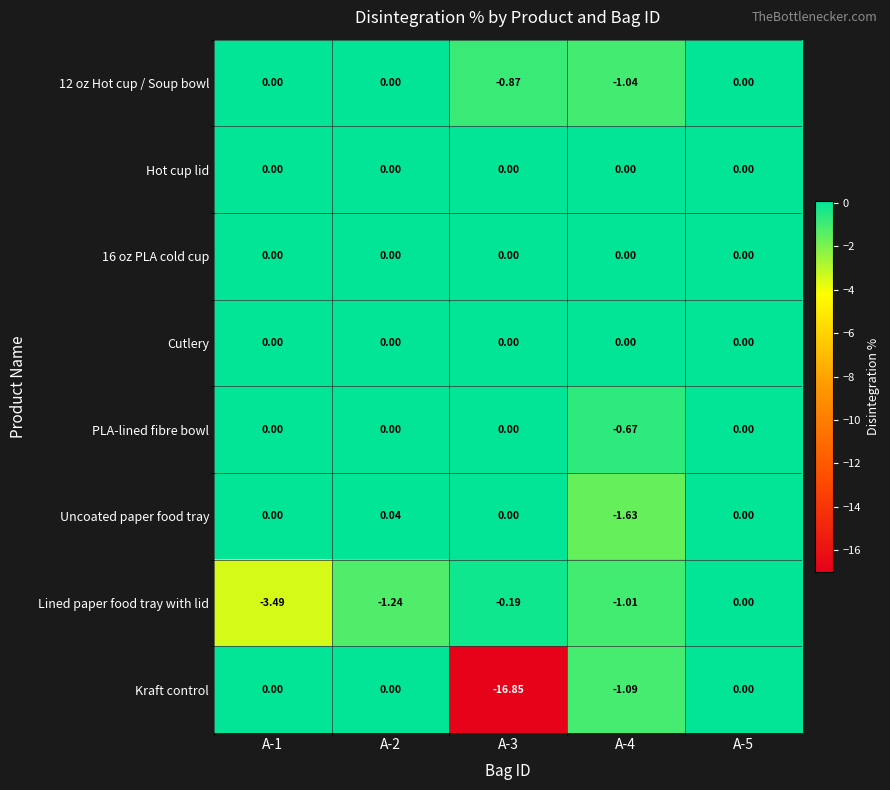

Between A-2 and A-5, which series saw the biggest shift?

Lined paper food tray with lid